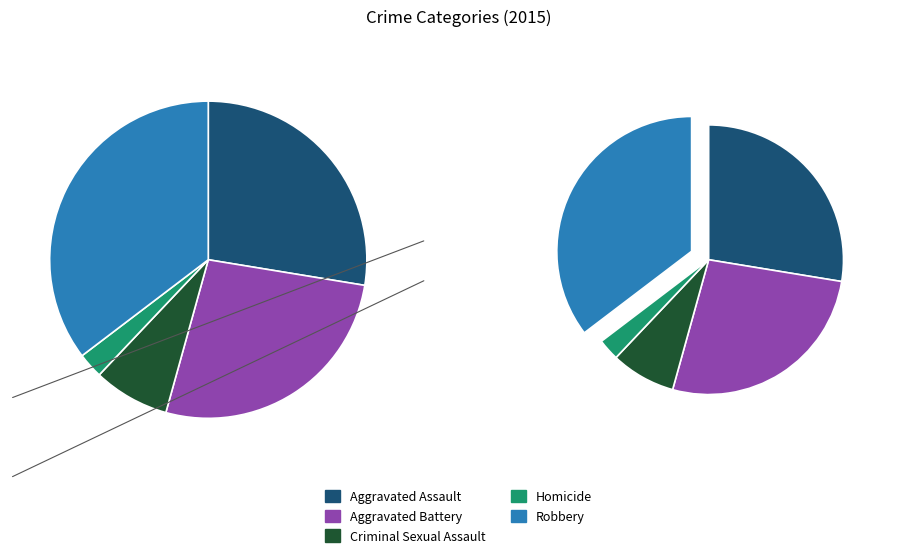

Rank the categories by value from lowest to highest.

Homicide, Criminal Sexual Assault, Aggravated Battery, Aggravated Assault, Robbery